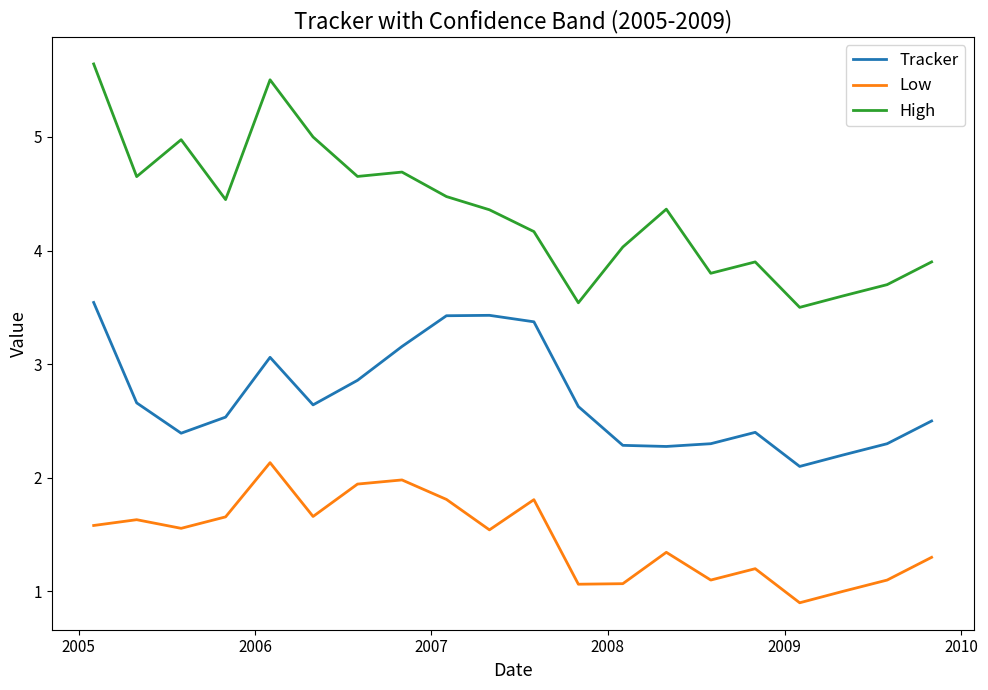

List the series in order of their peak value, lowest first.

Low, Tracker, High